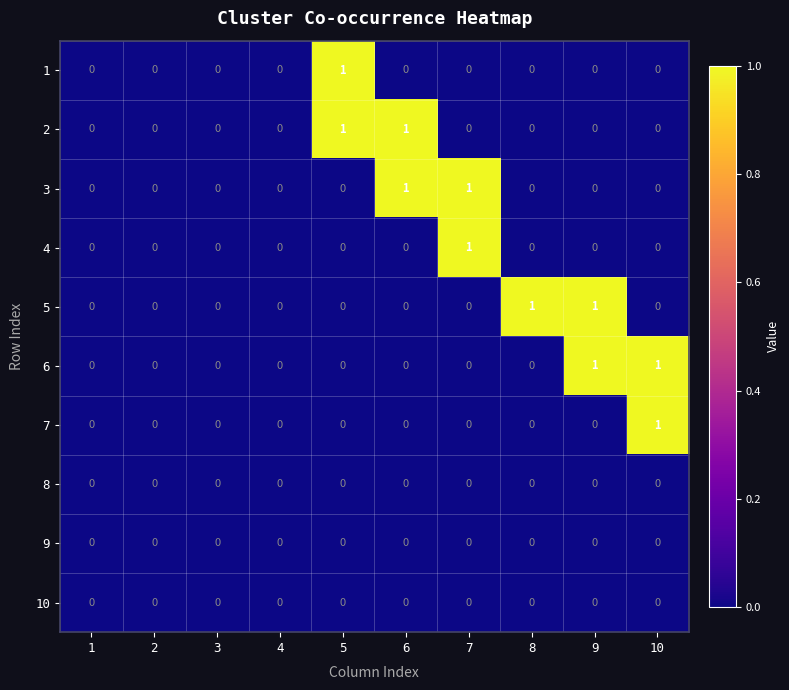

True or false: 10 has a value of 0 at 8.

True